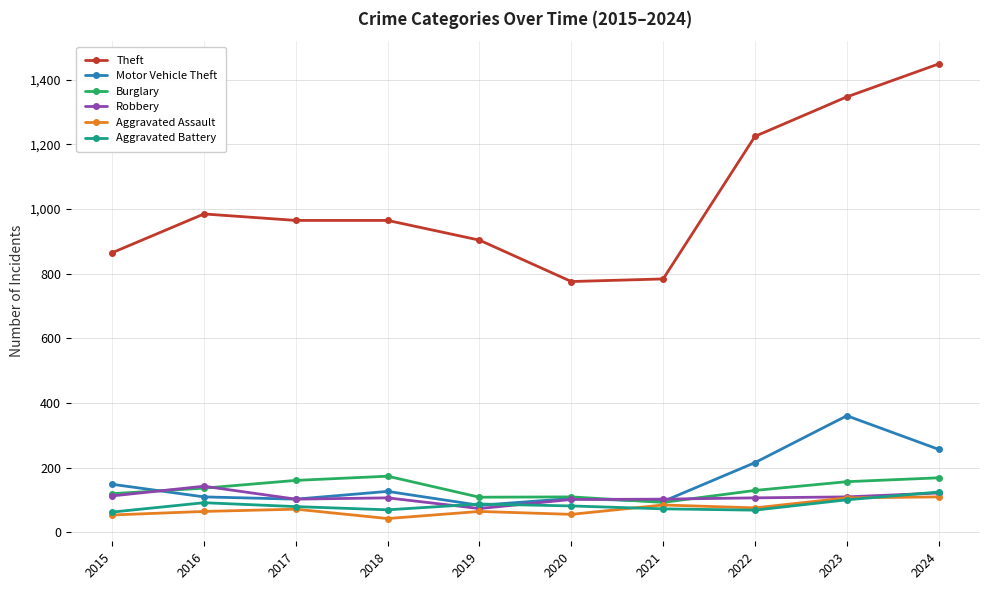

What is the highest value of the Burglary series?

174